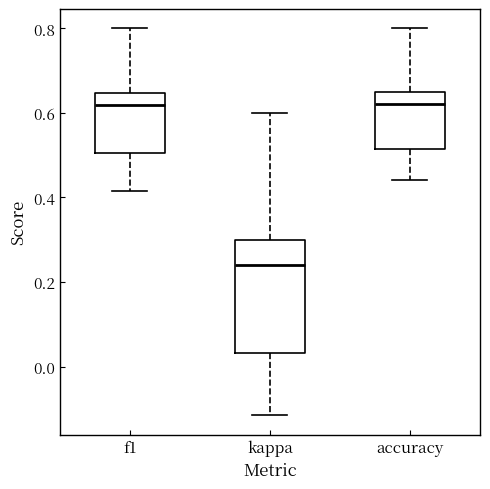

Where is the lower edge of the box for accuracy on the y-axis? The values are not printed on the chart, so give them approximately, as read against the axis.

0.52